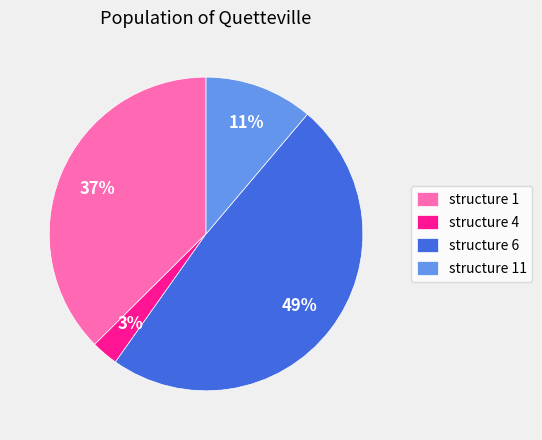

To the nearest percent, what is the difference between the largest and smallest slice percentages?

46%